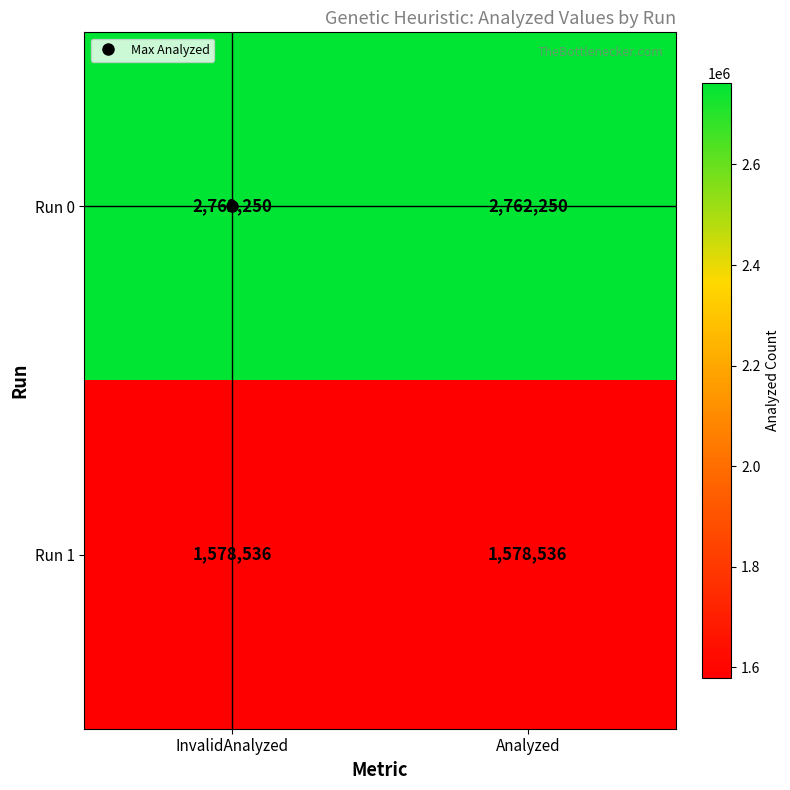

True or false: Run 0 has a value of 4211910 at Analyzed.

False